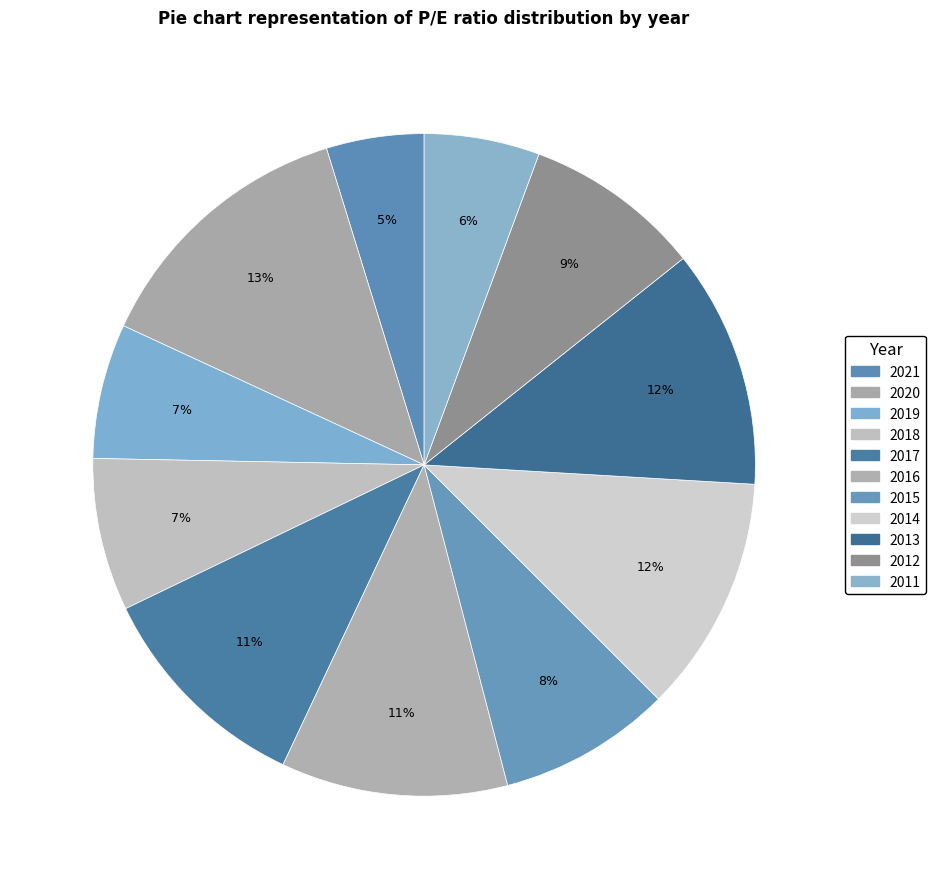

What is the largest slice in the pie chart?

2020